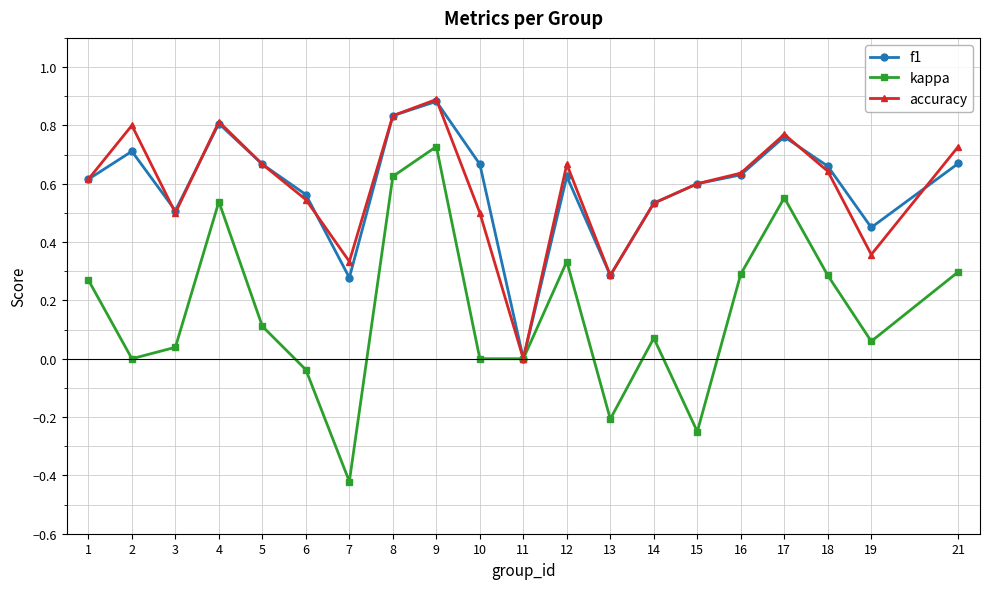

Which category has the lowest value in the f1 series?

11